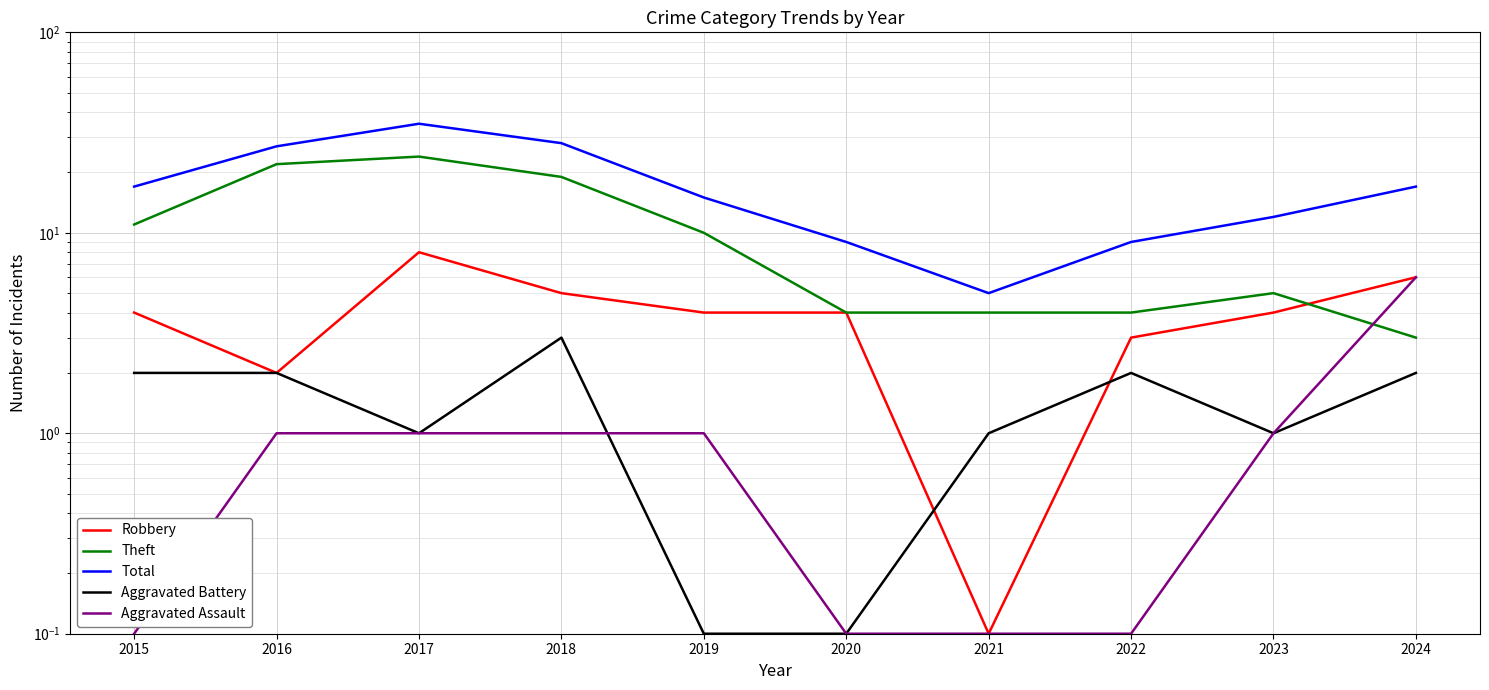

The Theft series shows 22.0 at 2016. True or false?

True